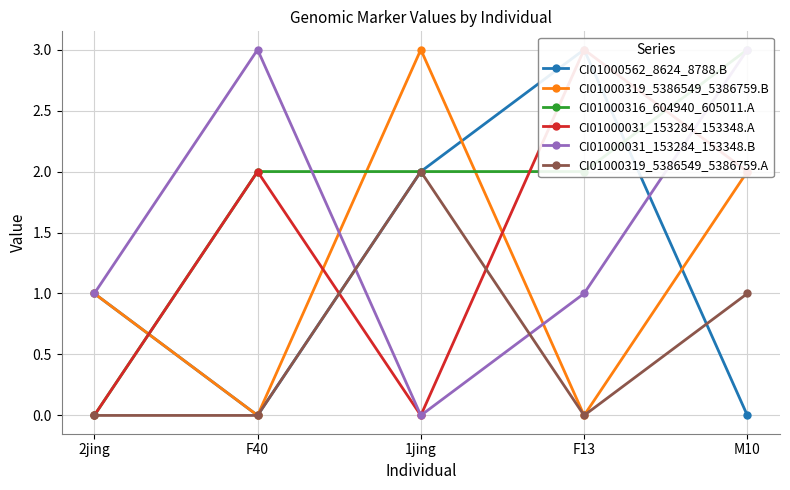

Which category has the highest value in the CI01000319_5386549_5386759.B series?

1jing